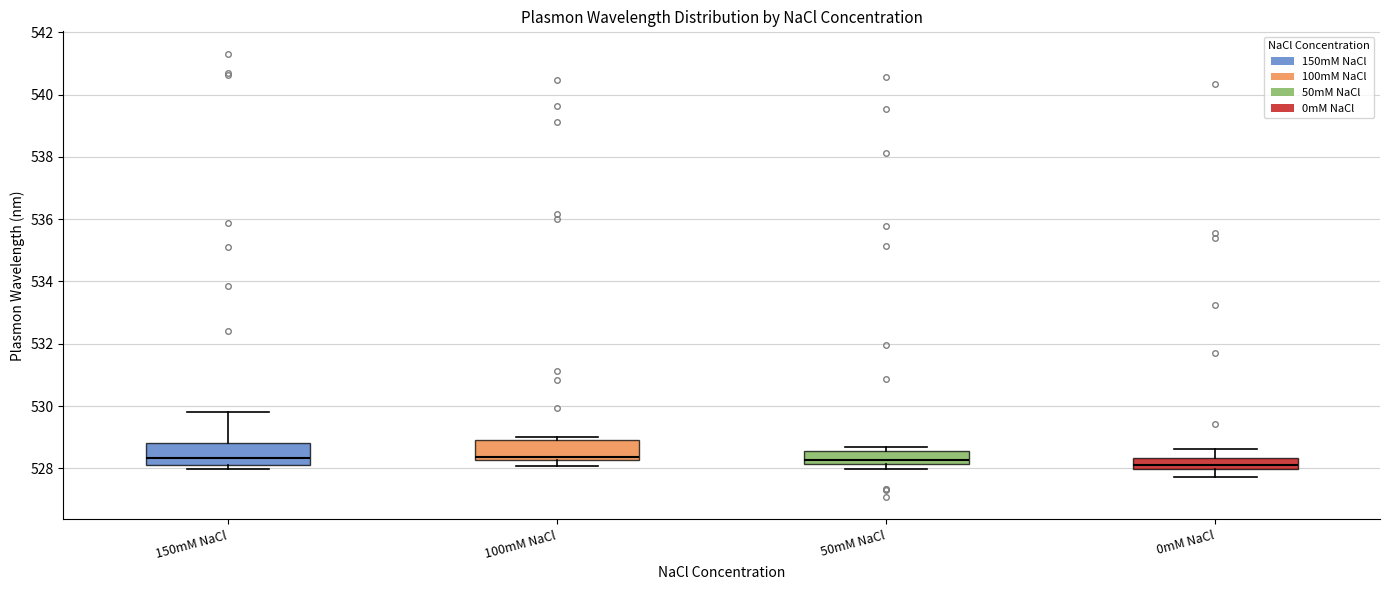

Where is the lower edge of the box for 50mM NaCl on the y-axis? The values are not printed on the chart, so give them approximately, as read against the axis.

528.2